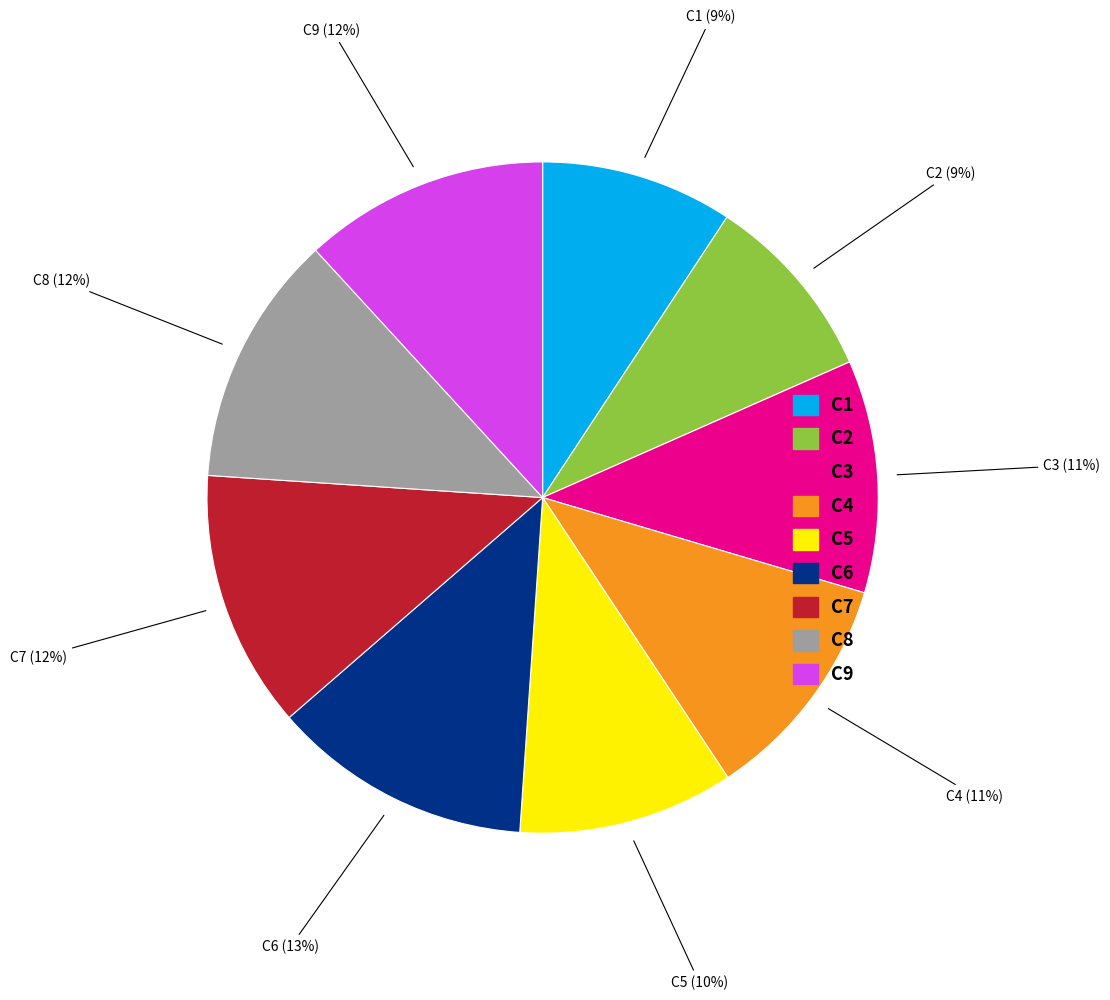

Does C6 represent more than half of the total?

No